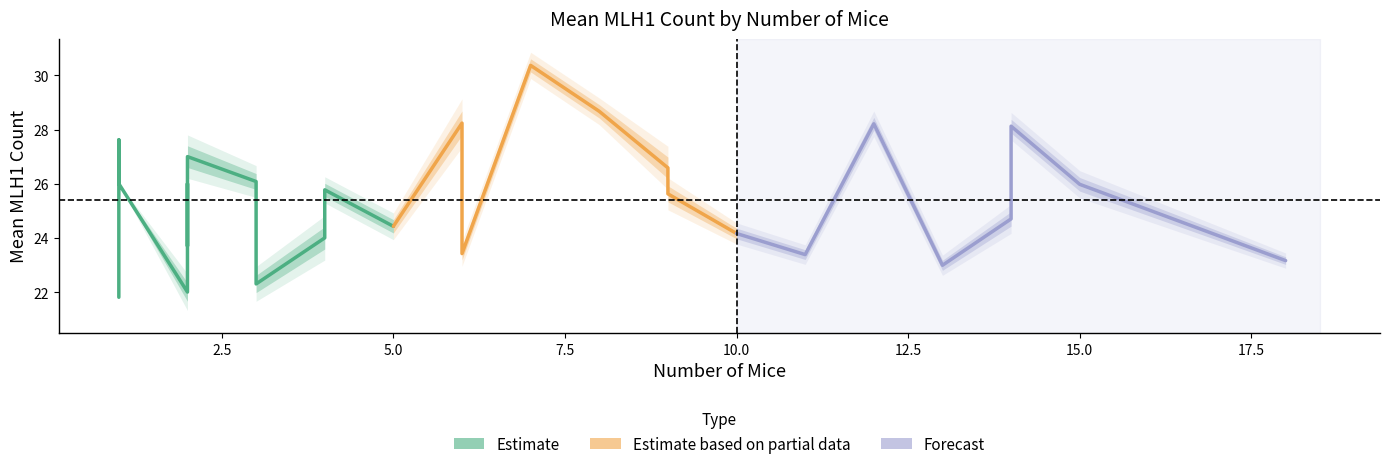

How many positive values does the se series have?

27